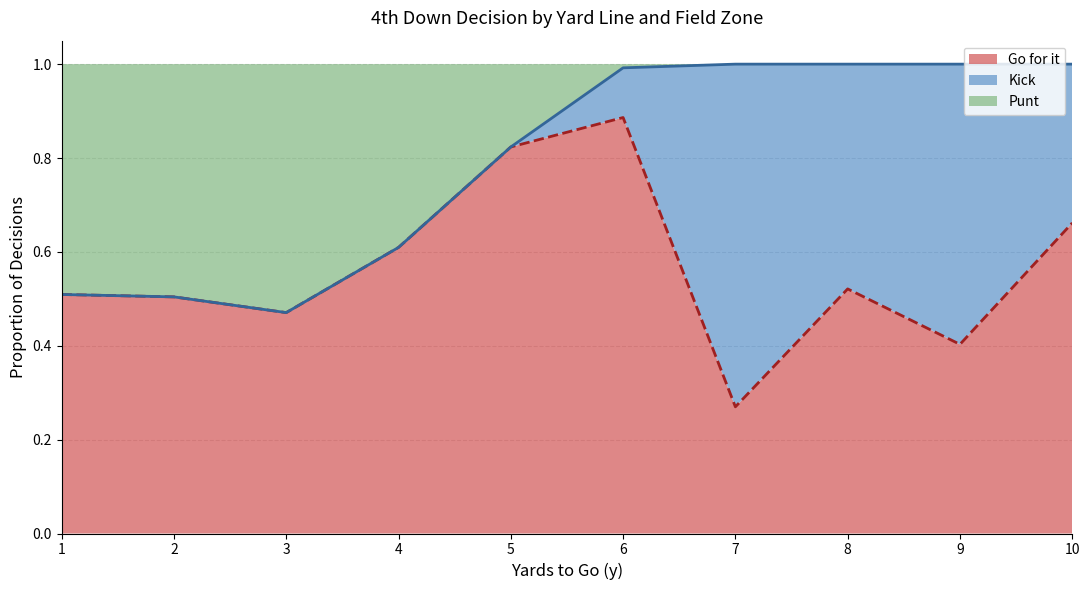

What is the smallest value displayed?

0.3